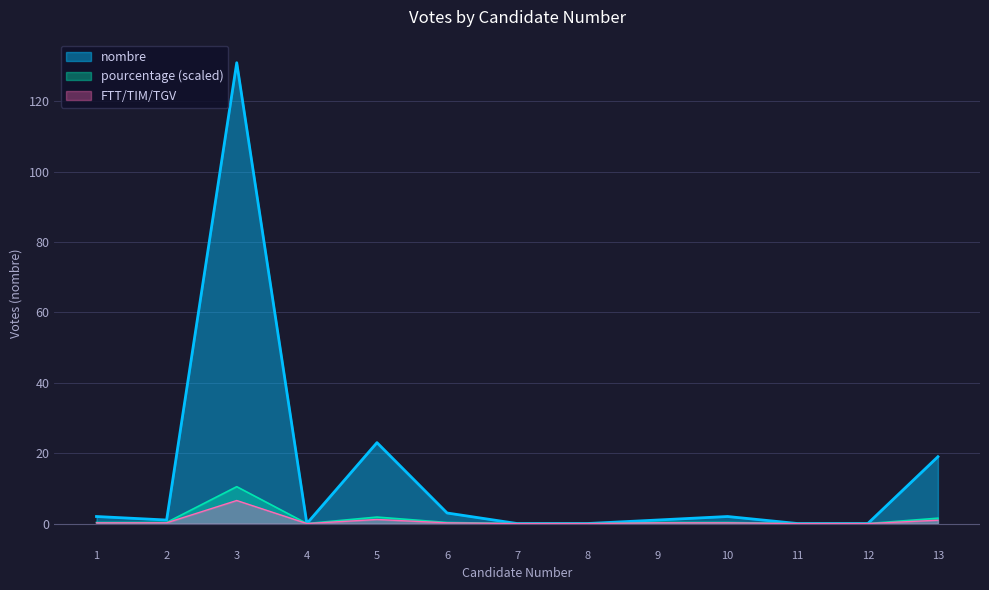

Which has a higher value, 1 or 8?

1